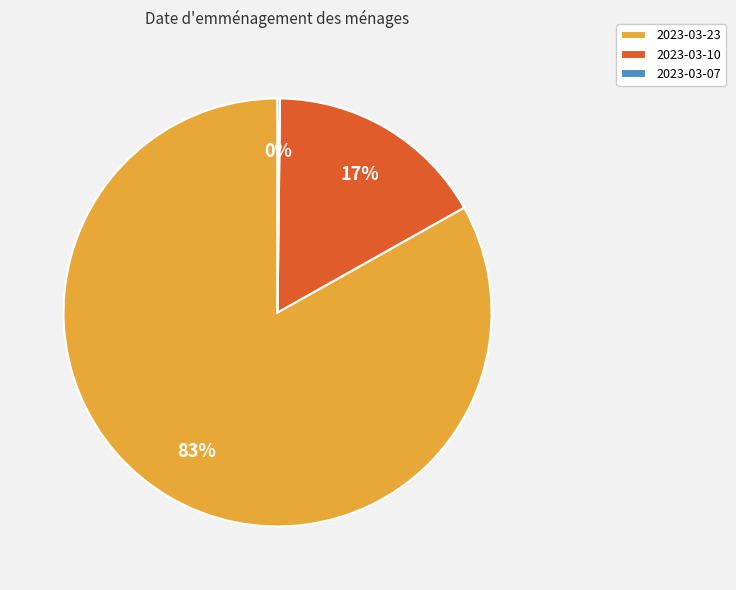

Does any single category account for the majority?

Yes